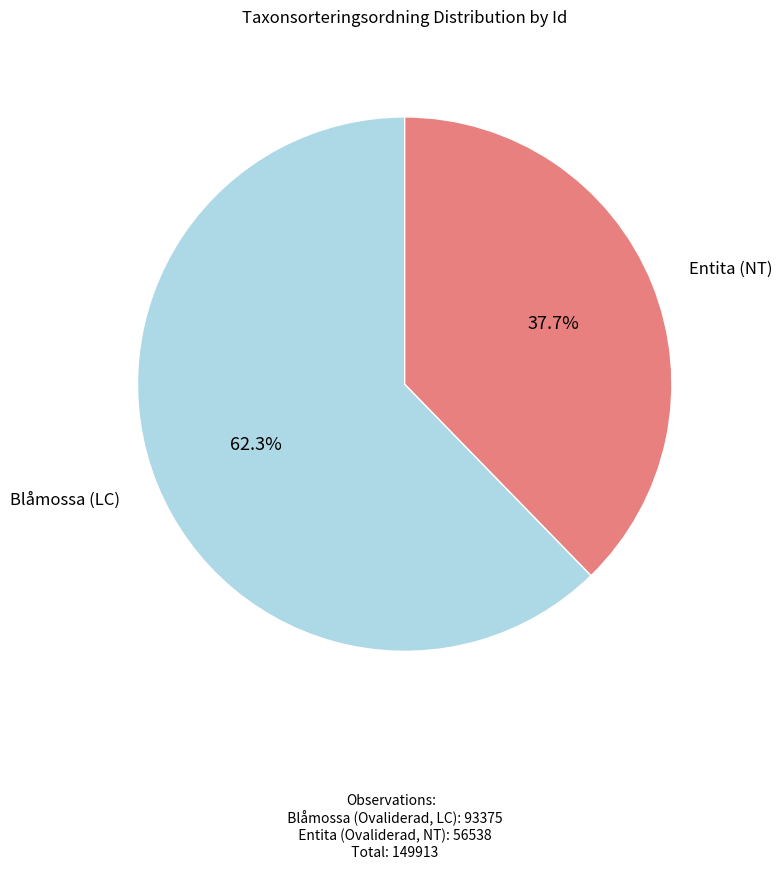

Does any single category account for the majority?

Yes